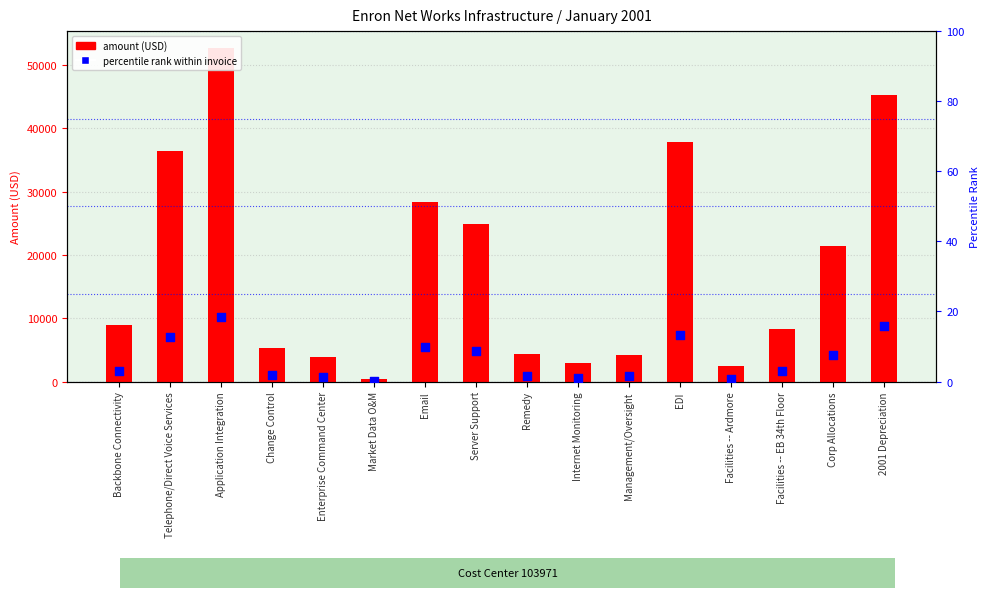

Which series has the largest Y range (max minus min)?

amount (USD)